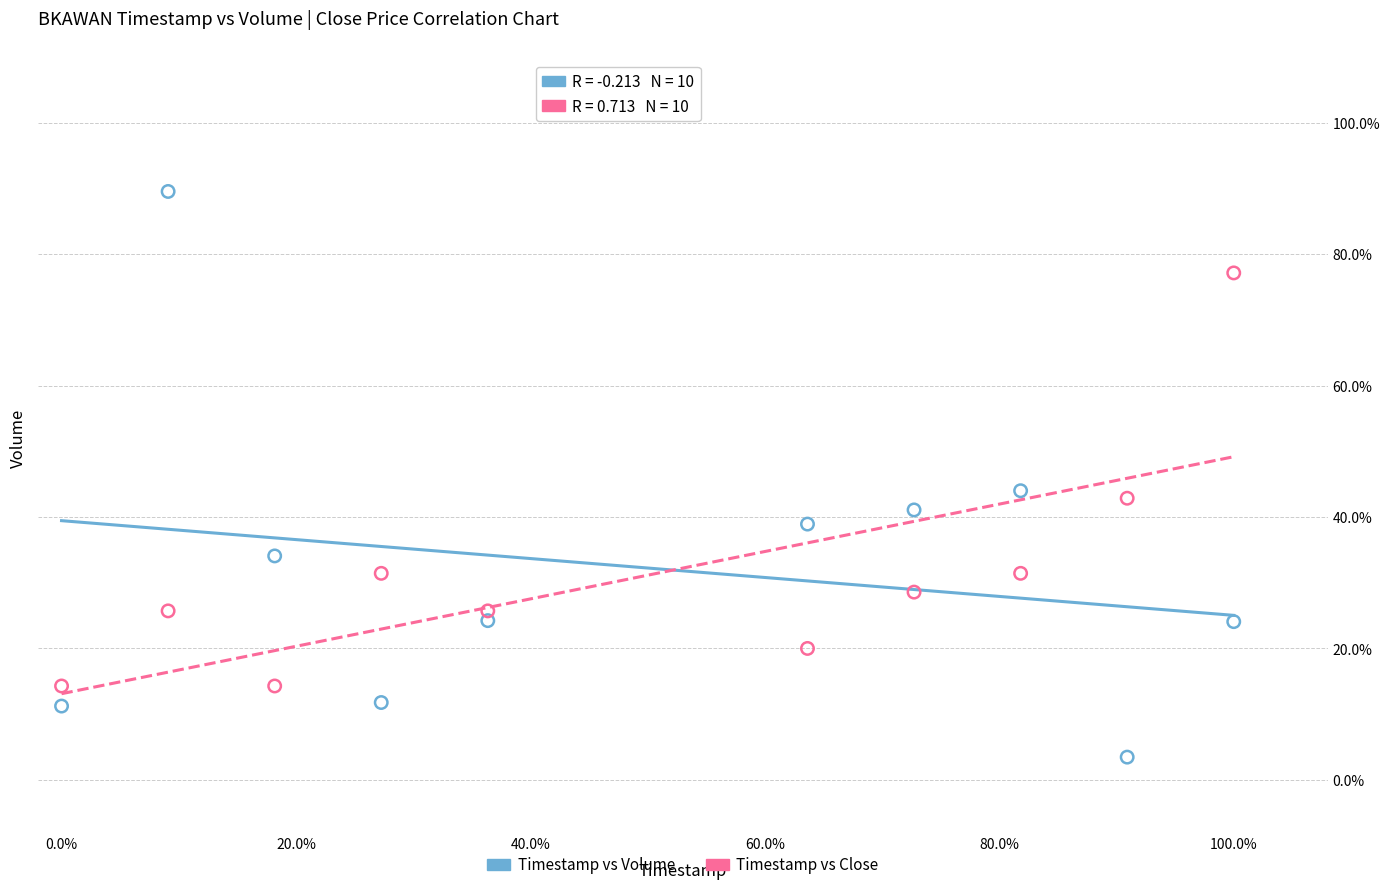

What are all the series names shown in the legend?

Timestamp vs Volume, Timestamp vs Close